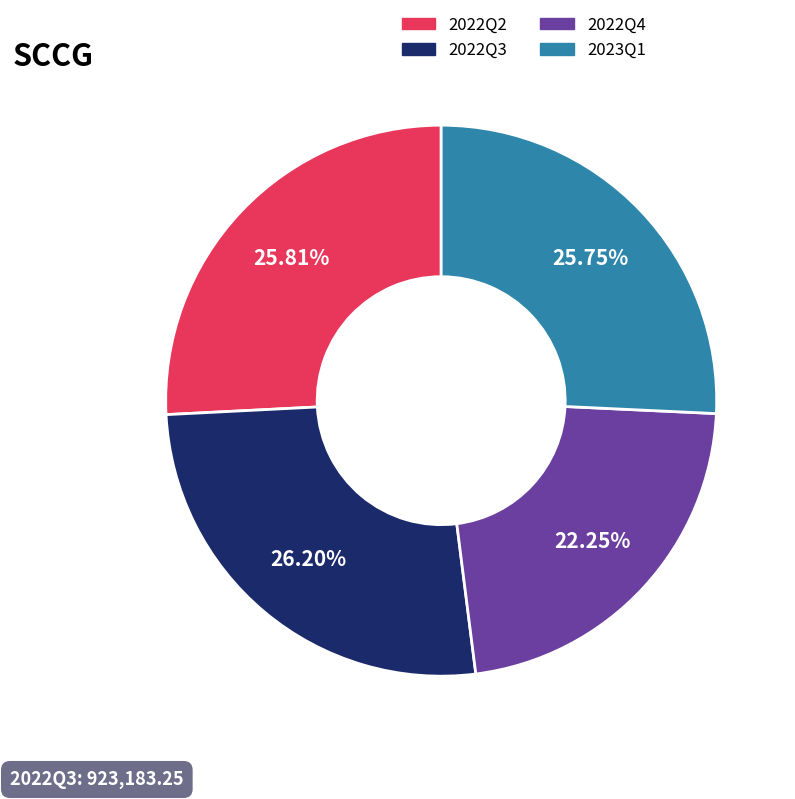

Count the number of slices in the pie.

4